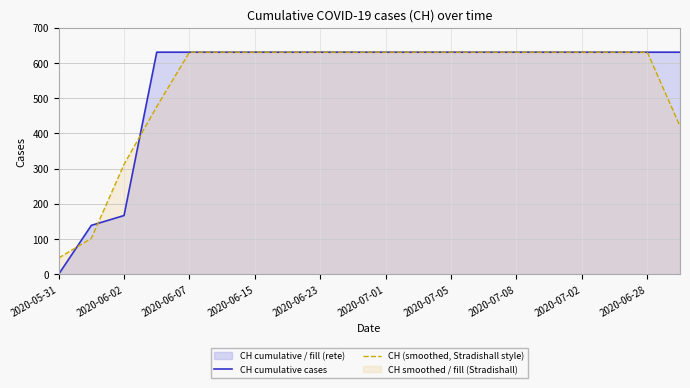

At which label is CH (smoothed, Stradishall style) closest to 338?

2020-06-02